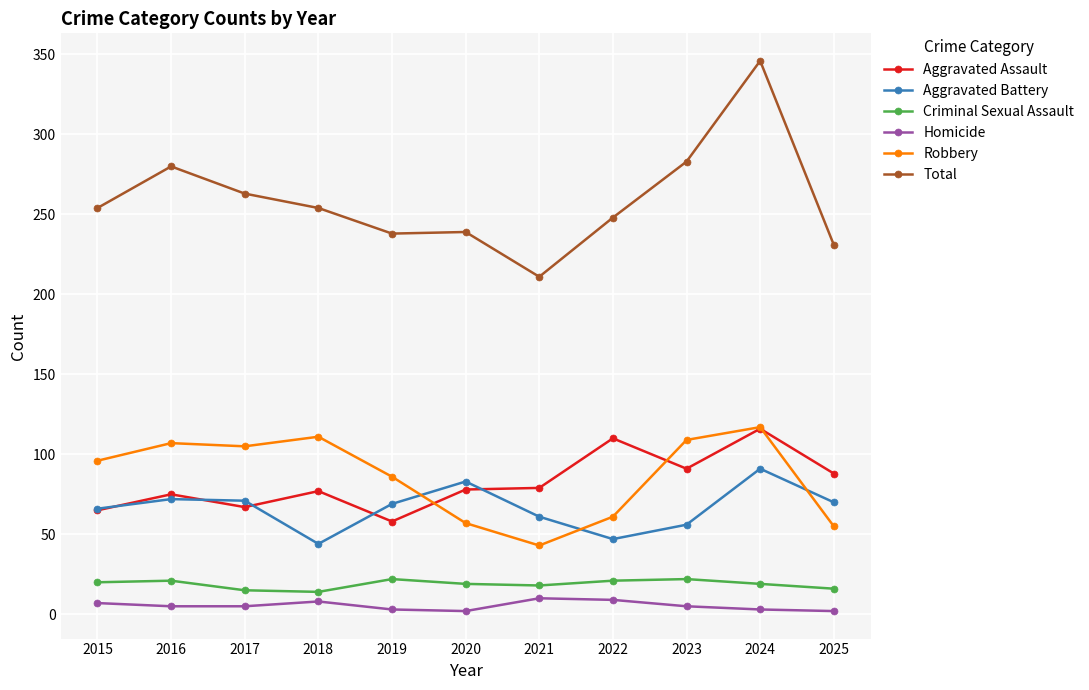

True or false: Aggravated Assault and Homicide cross at least once.

False